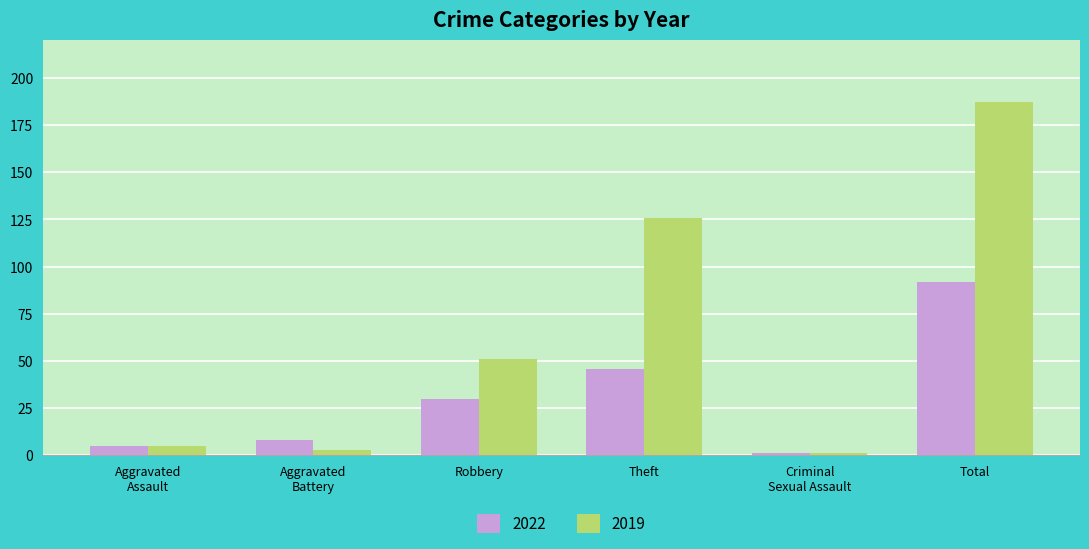

What is the label of the 2nd bar from the left?

Aggravated
Battery